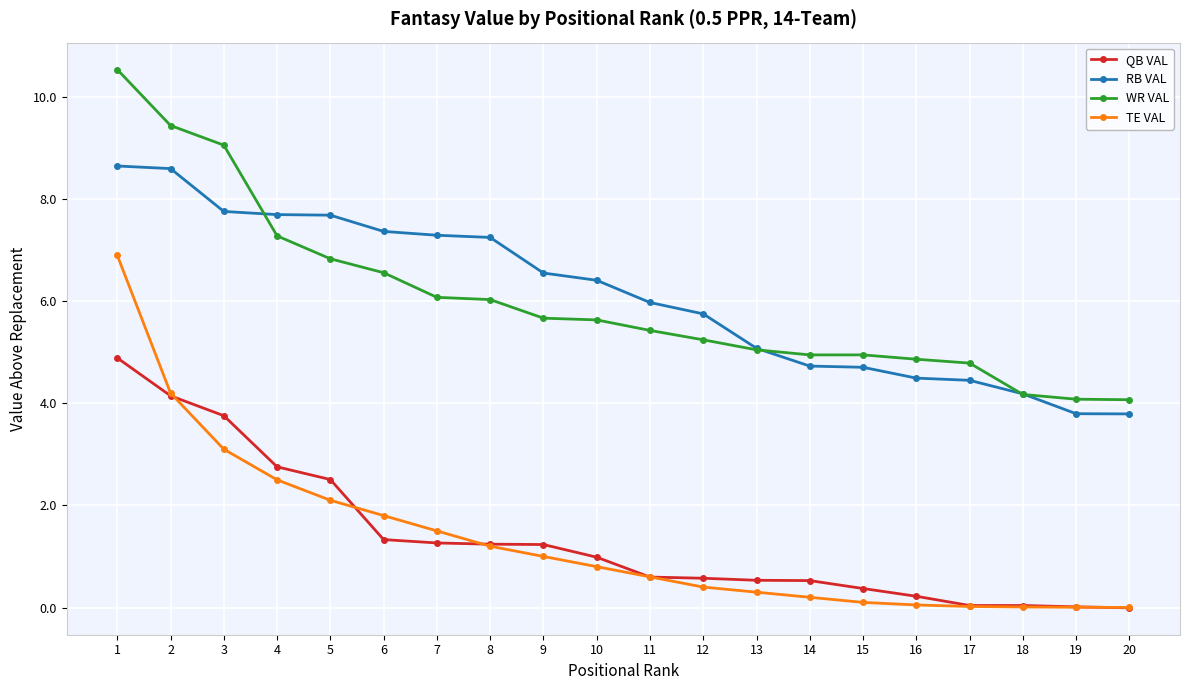

At which category is the sum across all series the highest?

1